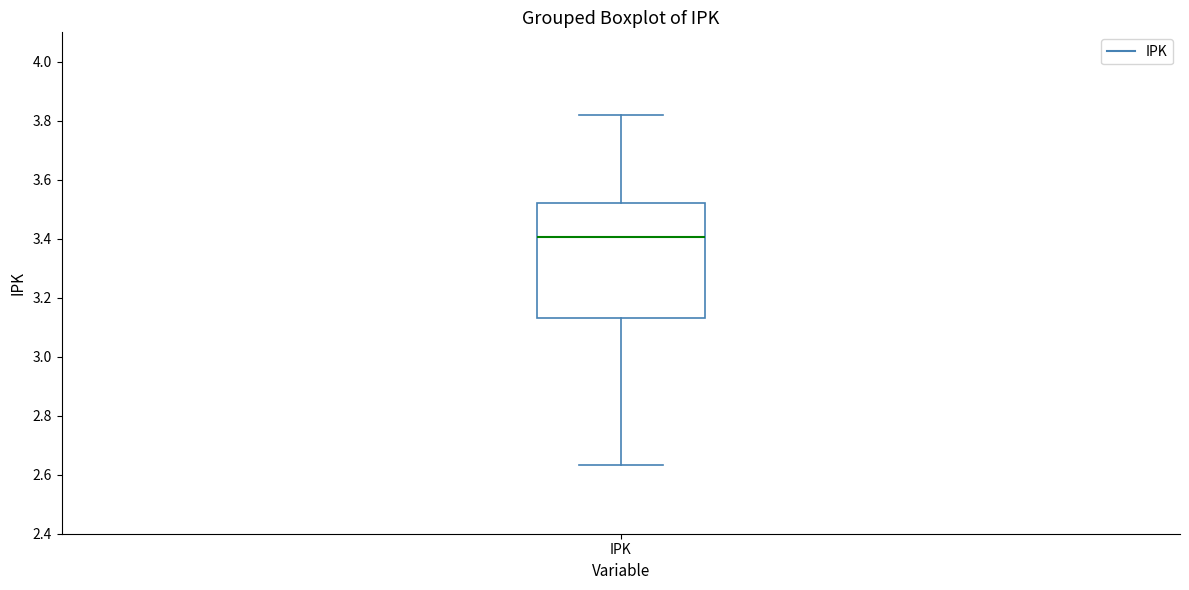

Transcribe this box plot: give where the median line is, the range the box spans, and where the two whiskers end, as read against the y-axis. The values are not printed on the chart, so give them approximately, as read against the axis.

median 3.40, box 3.14 to 3.52, whiskers 2.64 to 3.82